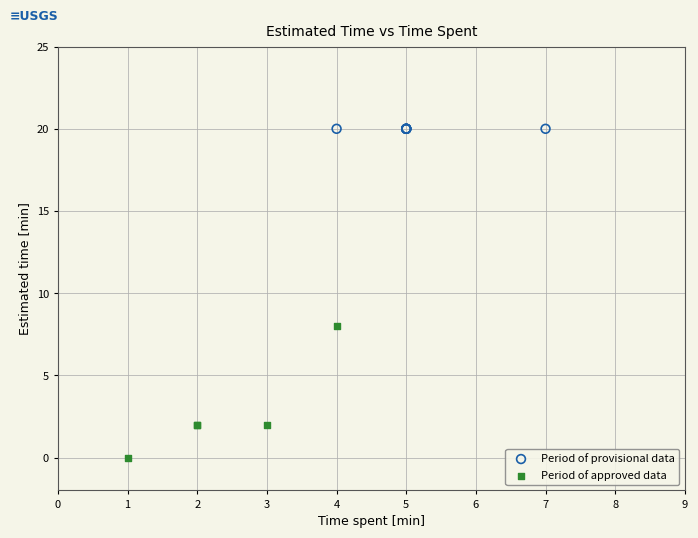

What are all the series names shown in the legend?

Period of provisional data, Period of approved data